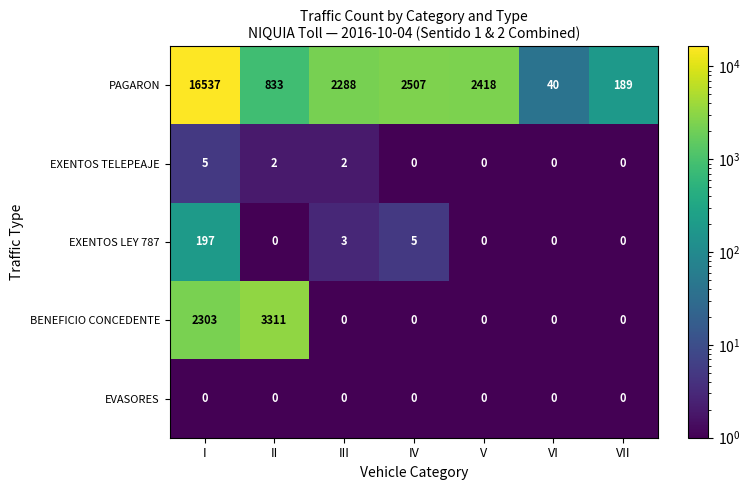

Which series has the largest total across all categories?

PAGARON